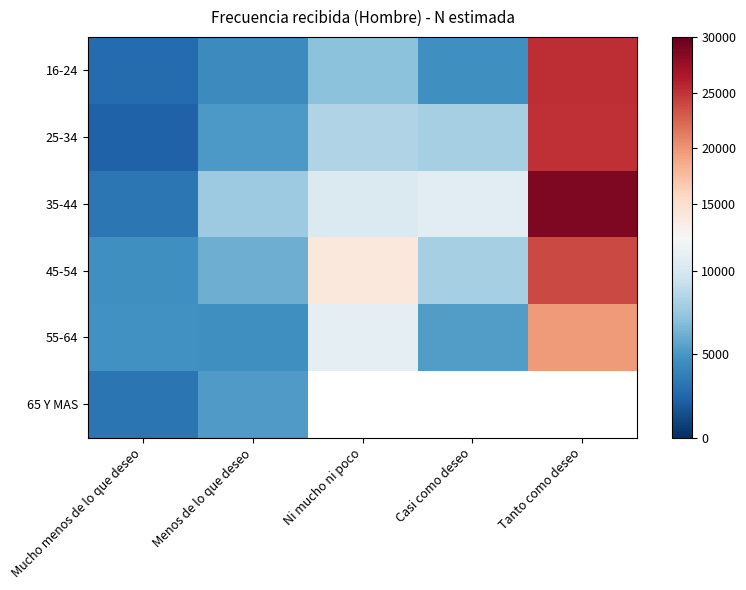

At Ni mucho ni poco, list the series in order from smallest to largest.

16-24, 25-34, 35-44, 55-64, 45-54, 65 Y MAS